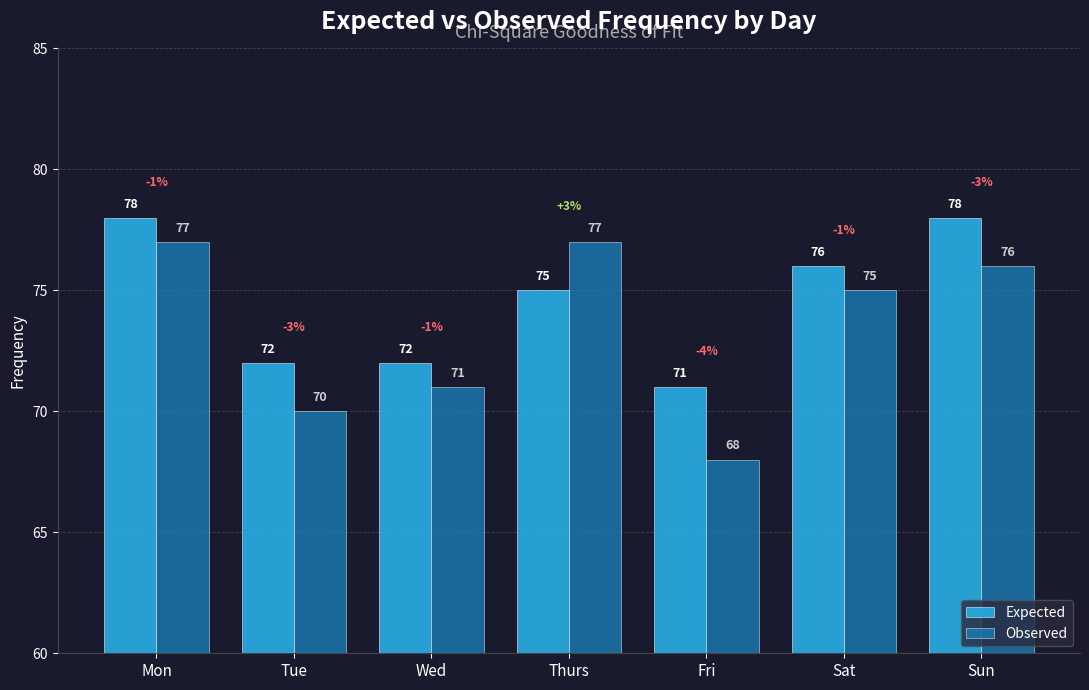

What is the smallest value displayed?

68